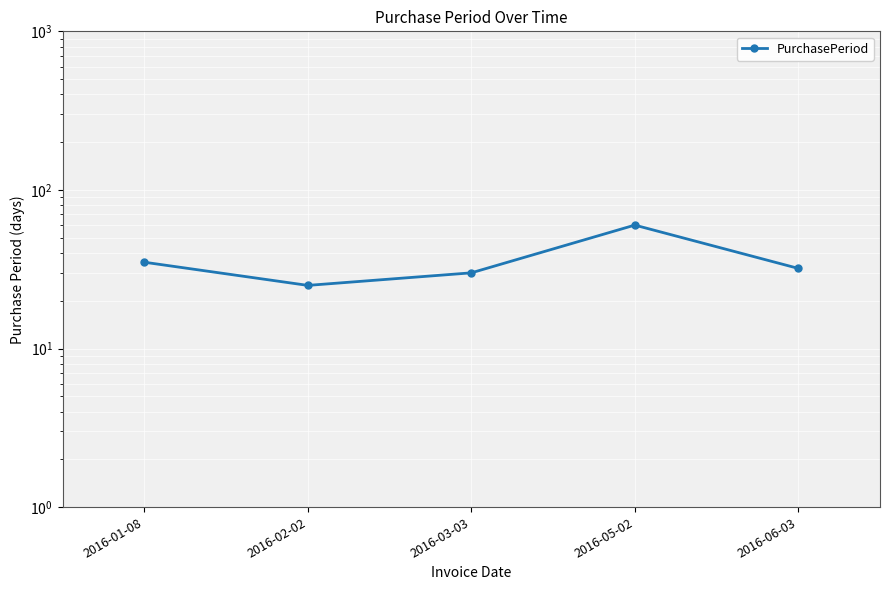

What position from the left is 2016-02-02?

2